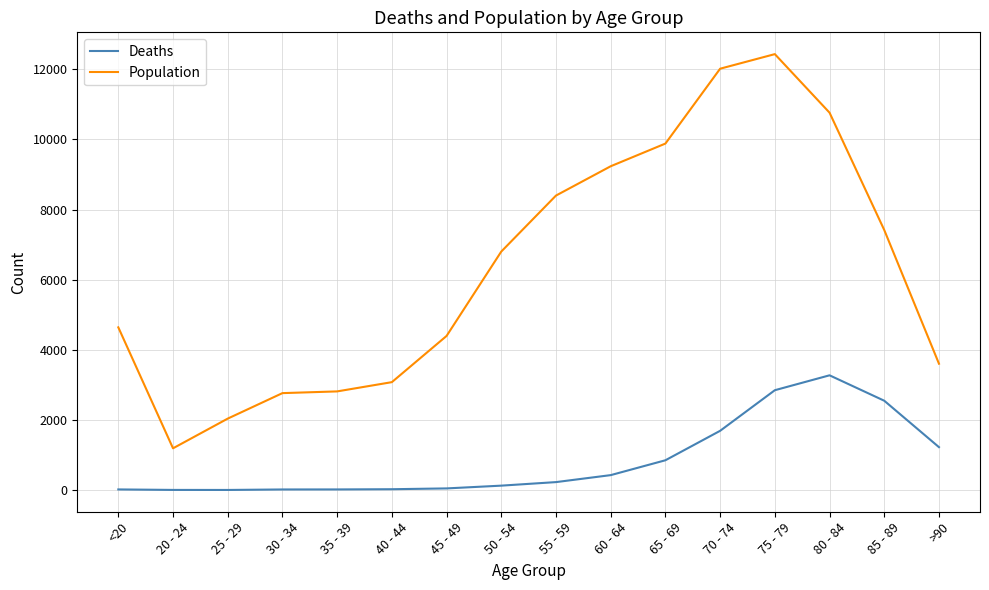

Rank the series by their maximum value, from highest to lowest.

Population, Deaths